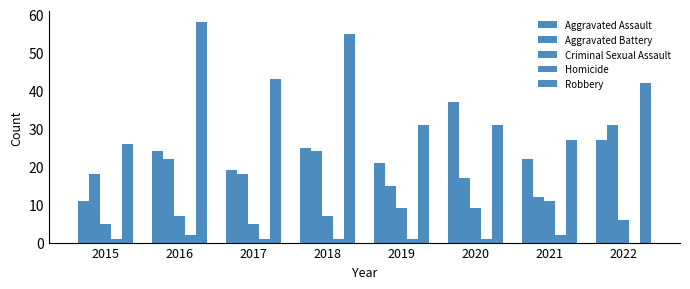

The value of Aggravated Battery at 2021 is 4. True or false?

False